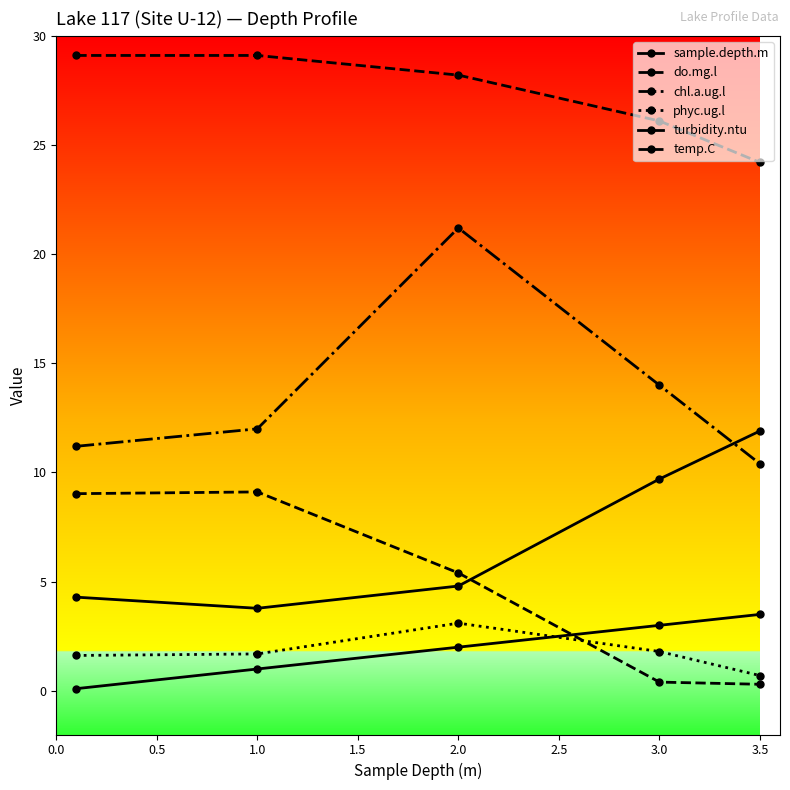

Which series has the largest total across all categories?

temp.C